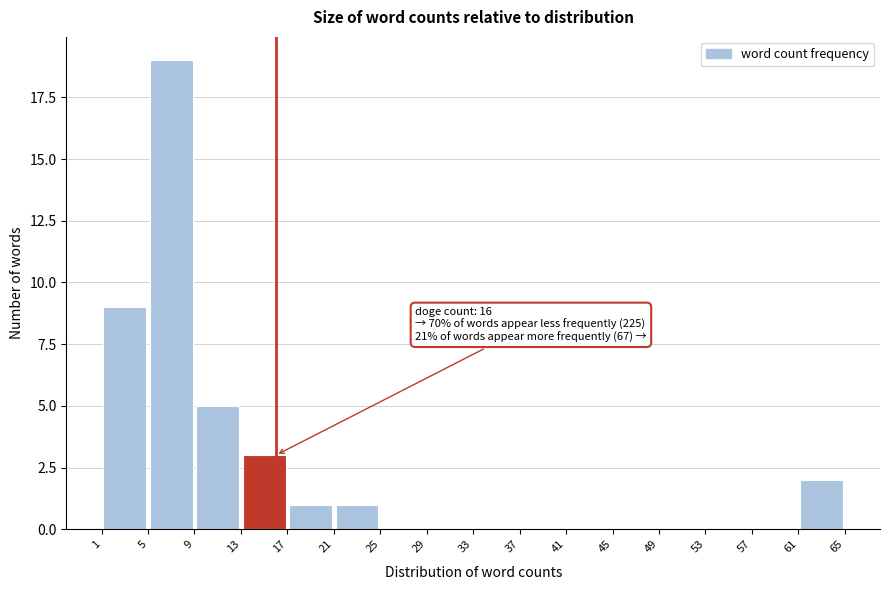

Over which range of the x-axis is the bar tallest?

5 to 9